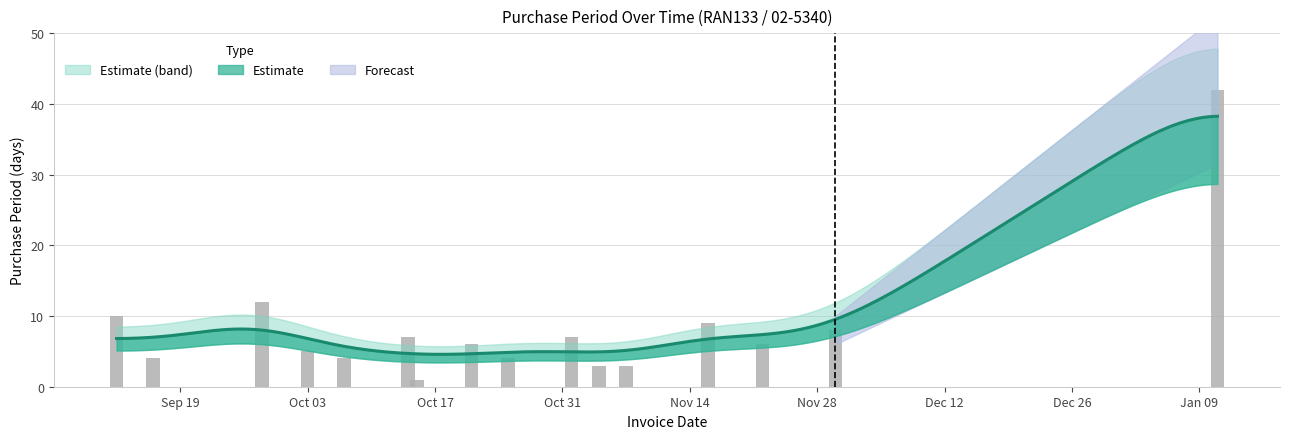

What is the difference between the second highest and minimum values?

11